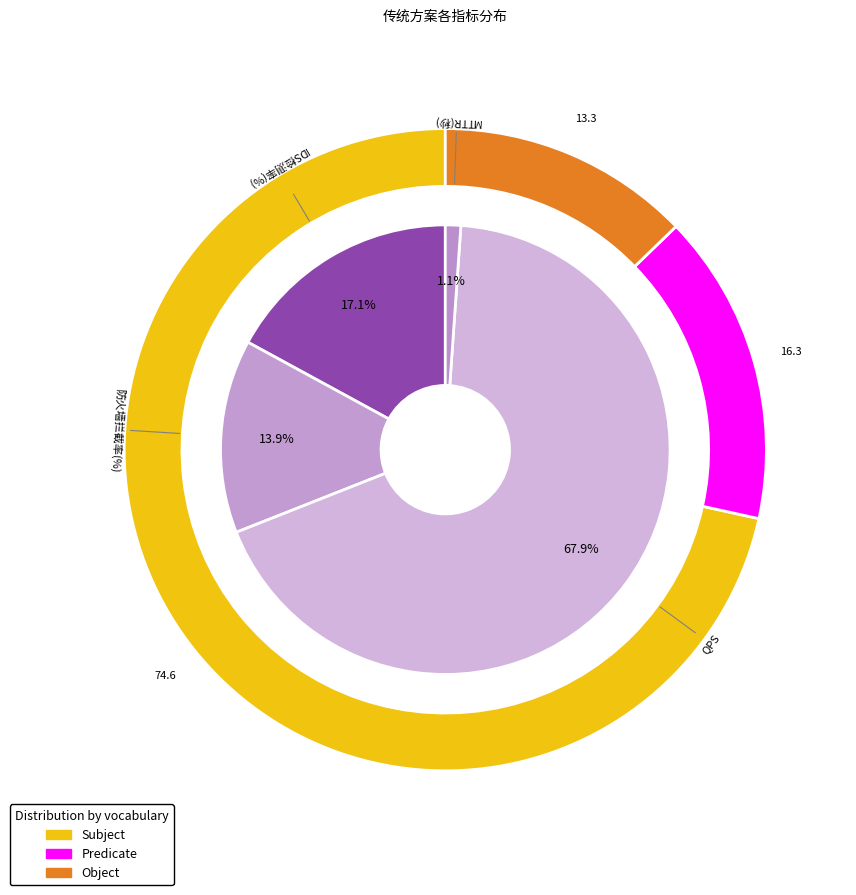

What percentage is the QPS slice, to the nearest percent?

68%